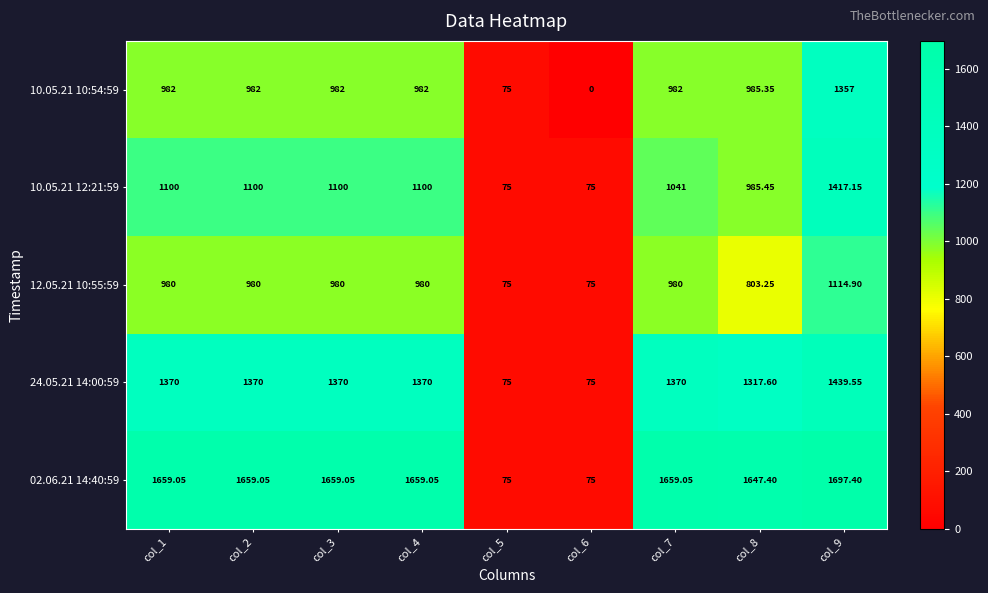

Is the value of 02.06.21 14:40:59 at col_8 greater than the value of 12.05.21 10:55:59 at col_7?

Yes